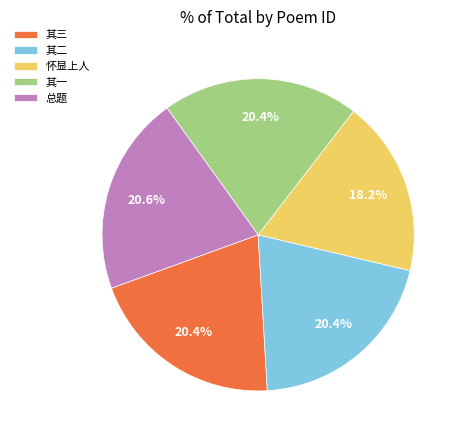

Count the number of slices in the pie.

5